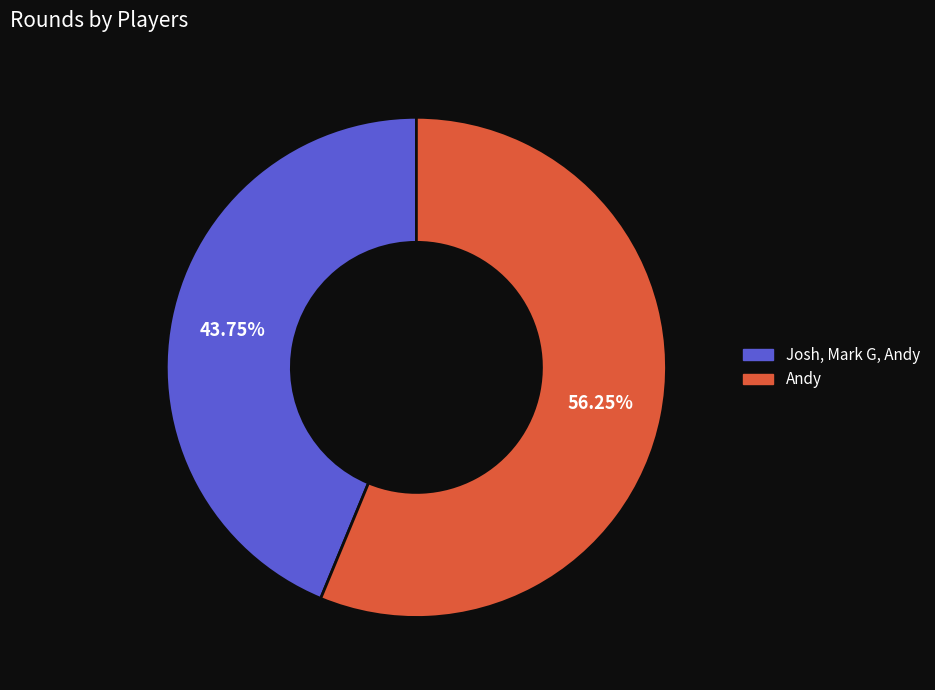

Count the number of slices in the pie.

2